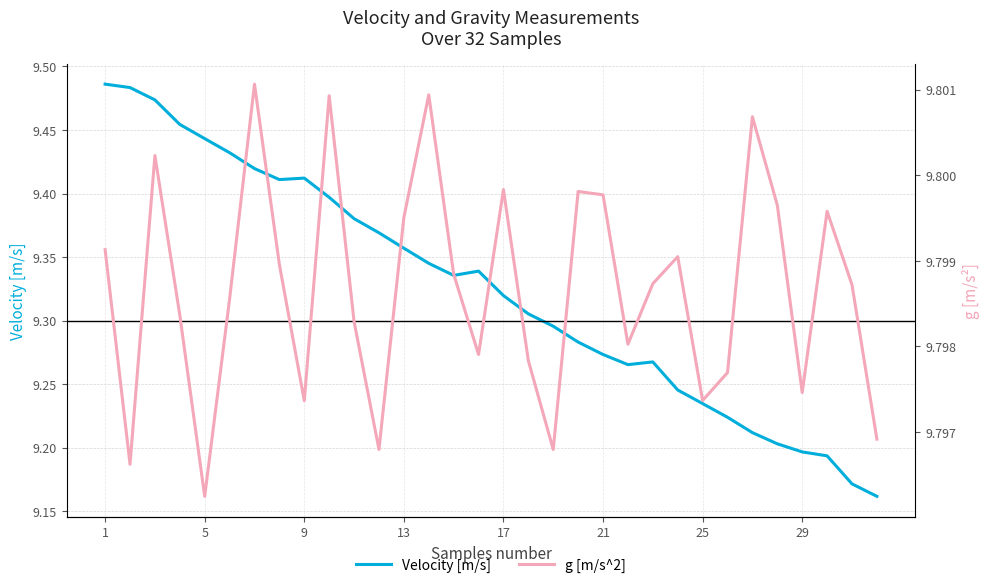

True or false: Velocity [m/s] and g [m/s^2] cross at least once.

False